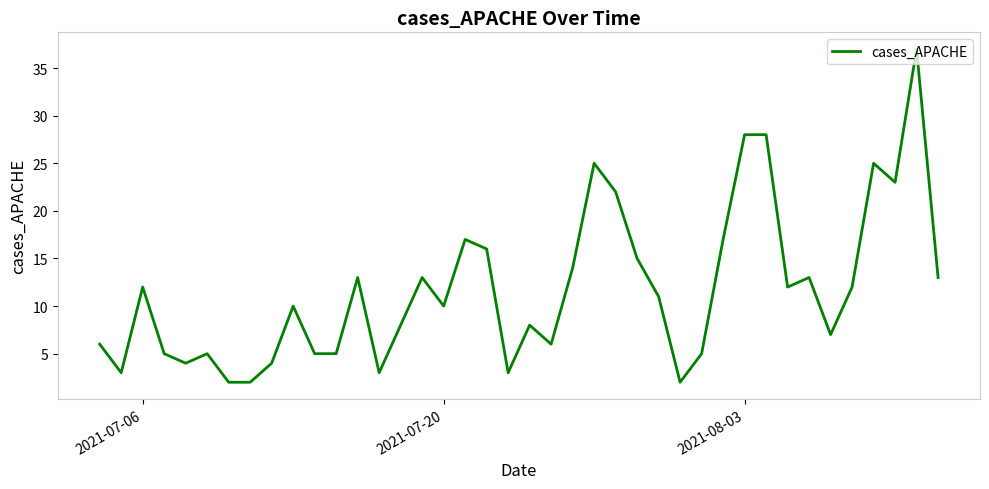

What is the maximum value shown in the chart?

37